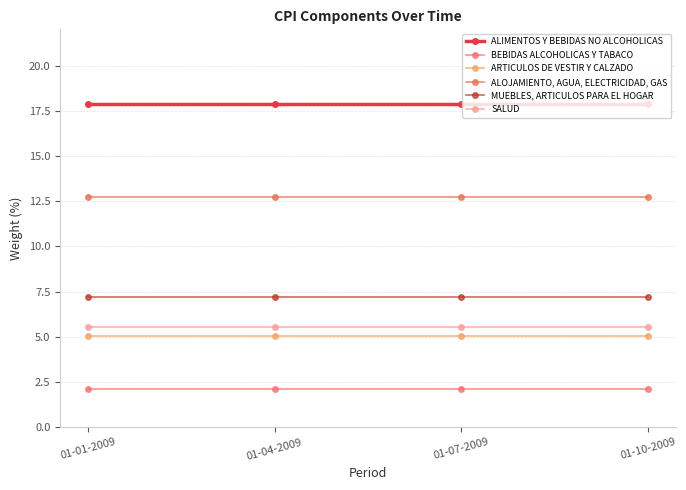

What is the label of the 1st point from the left?

01-01-2009